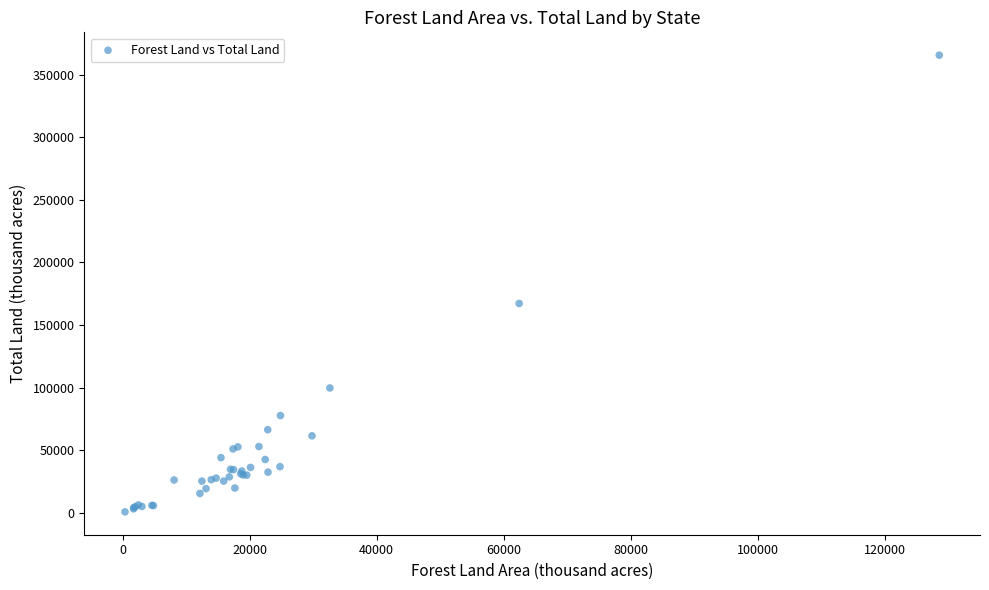

What Y value in the scatter plot is closest to 183139?

167188